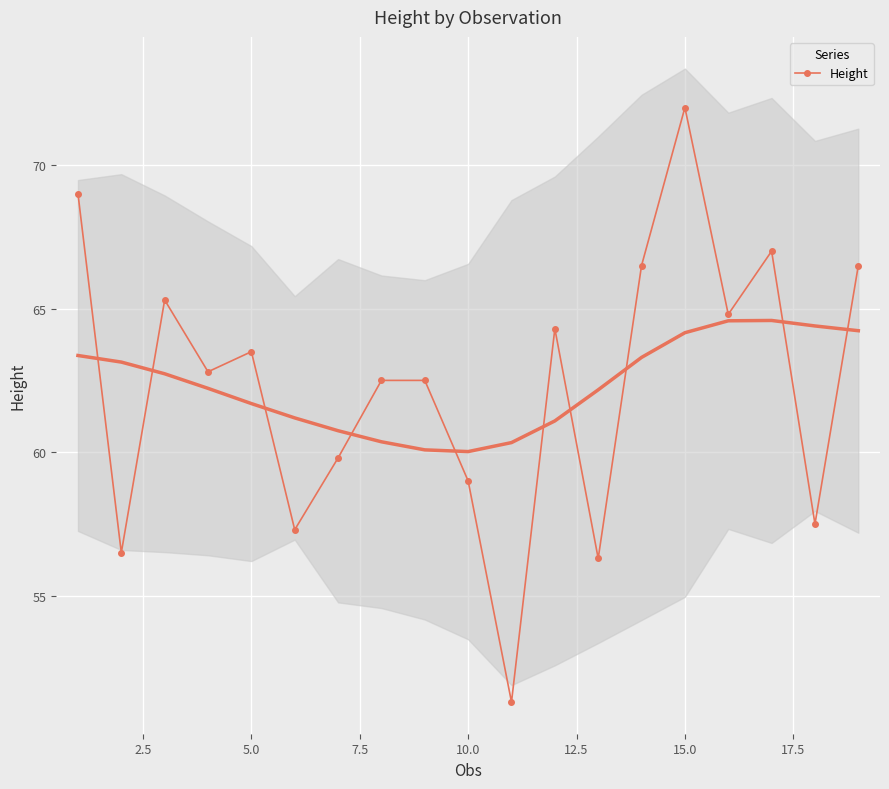

How many values in the Height series exceed 62?

12